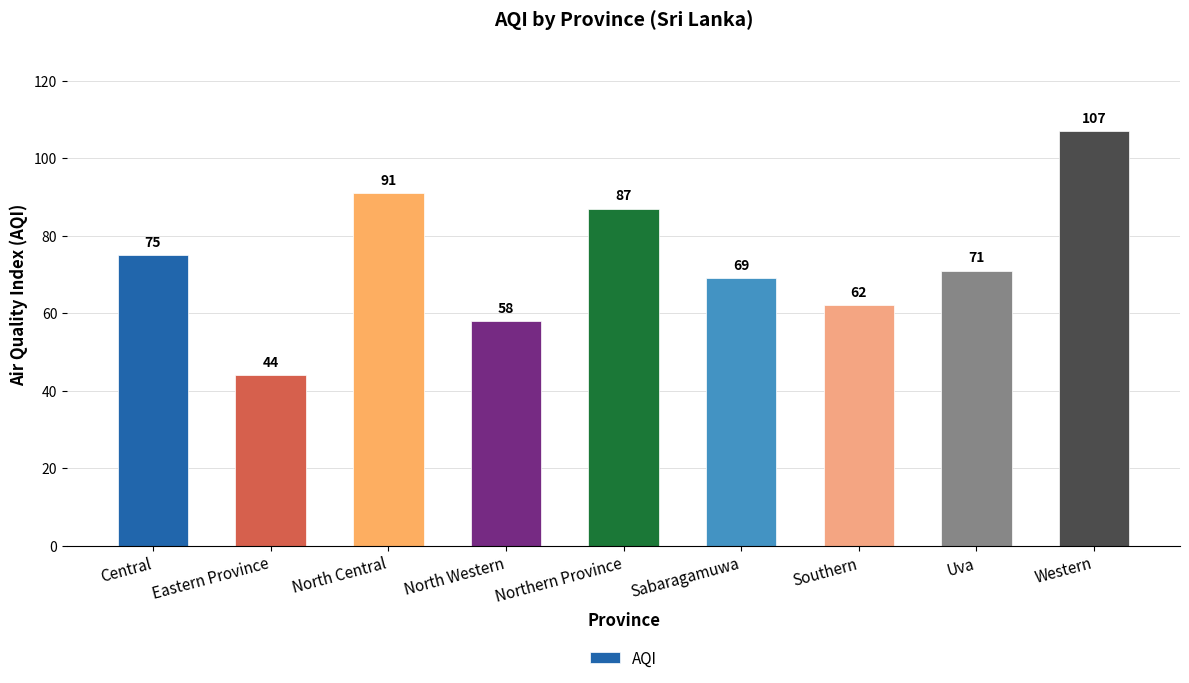

What is the change in value from Eastern Province to North Central?

+47